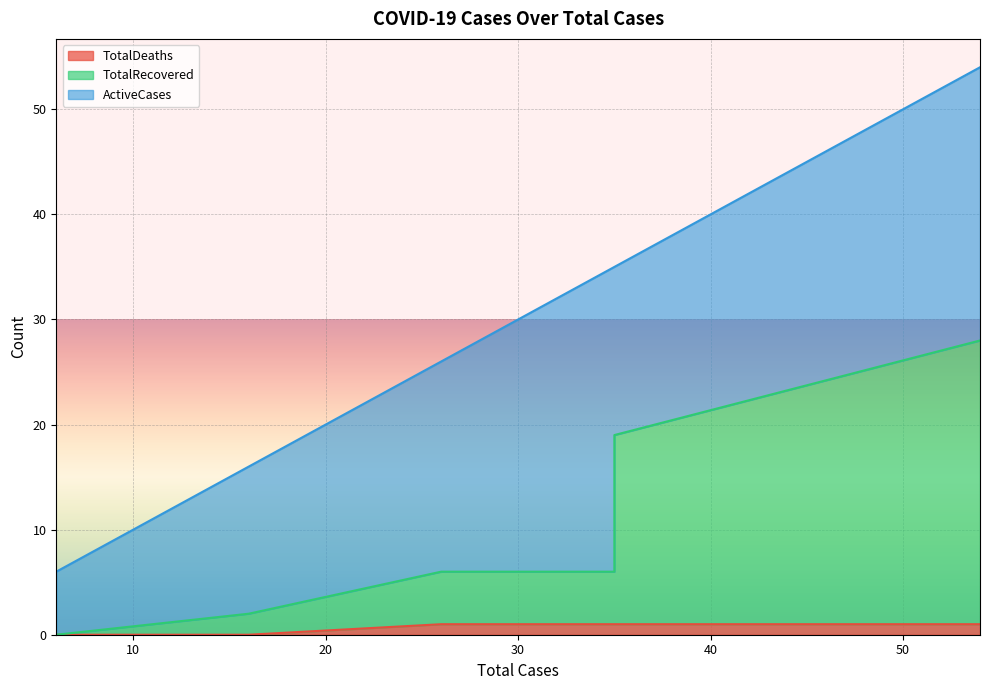

The value of TotalDeaths at 54 is 1. True or false?

True